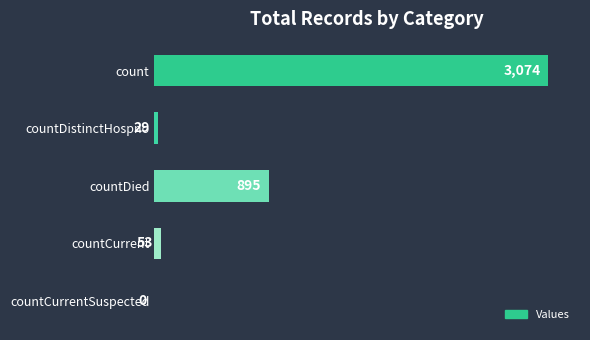

True or false: the data shows 4976 at count.

False